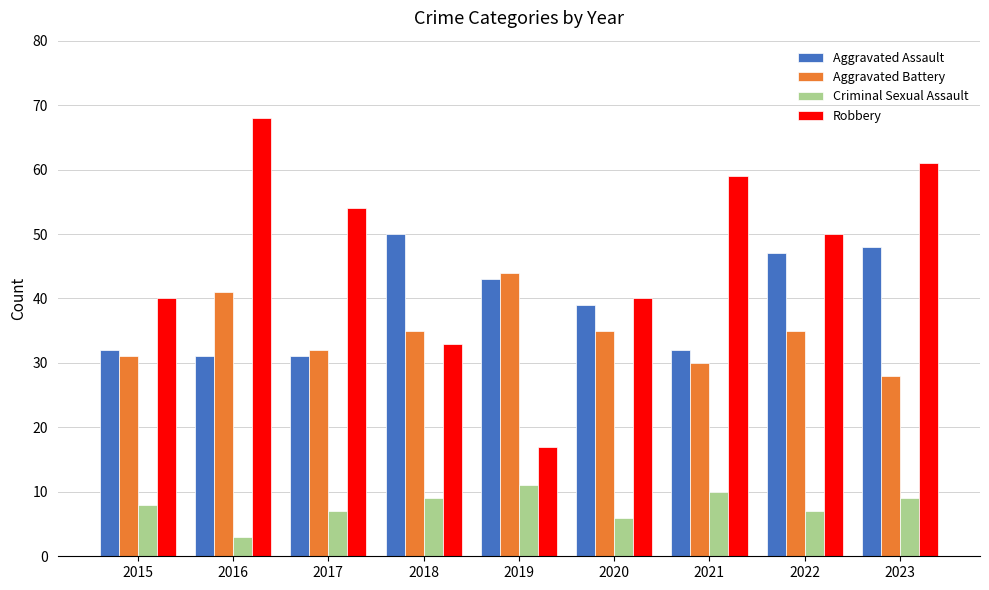

True or false: Robbery has a value of 19 at 2018.

False